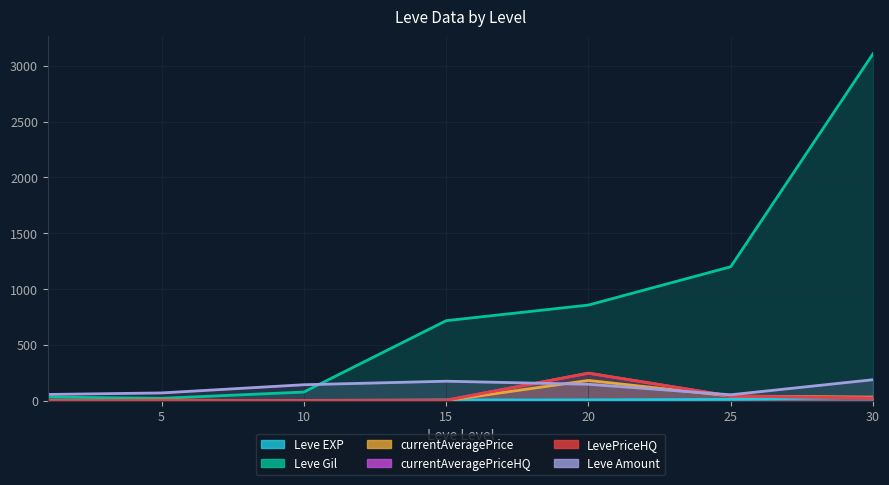

In Leve Amount, how many points are higher than both neighbors (excluding endpoints)?

1